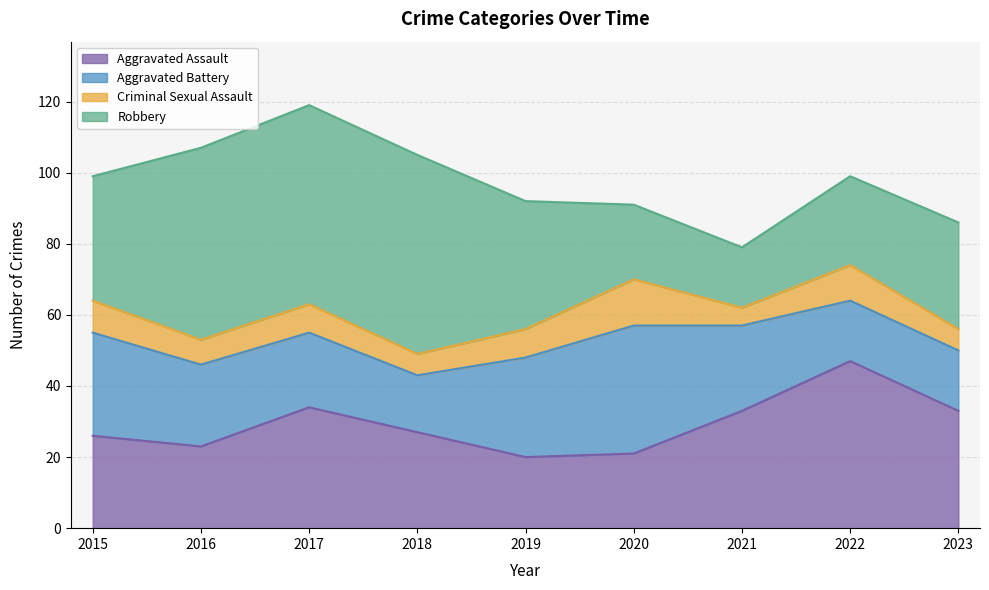

In Aggravated Battery, how many points are lower than both neighbors (excluding endpoints)?

1